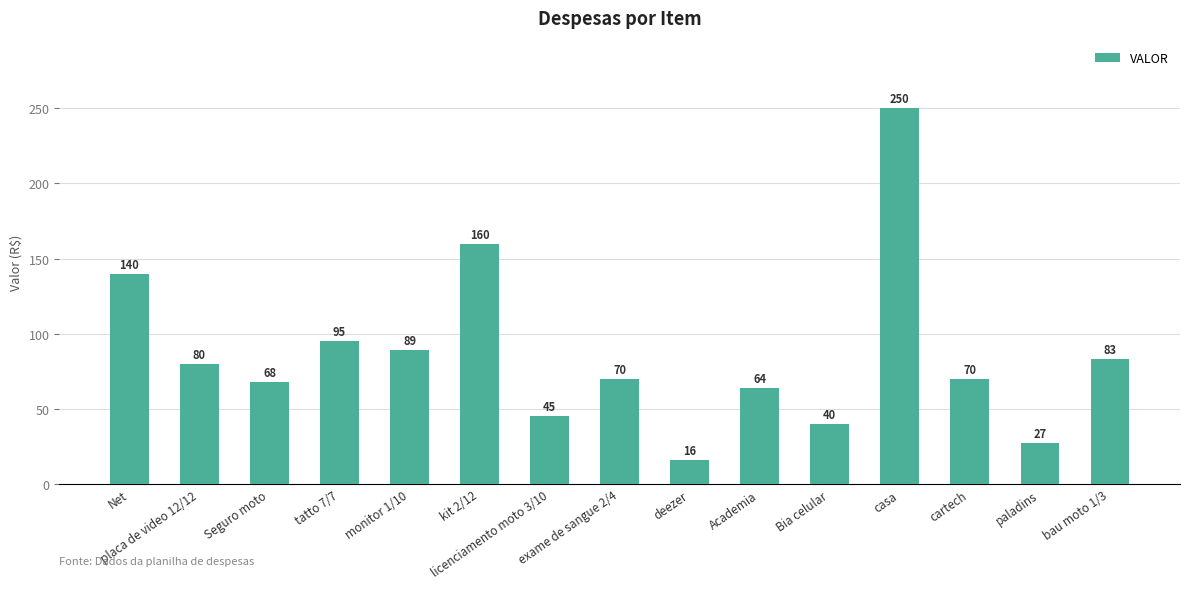

How many data points are less than 70?

6